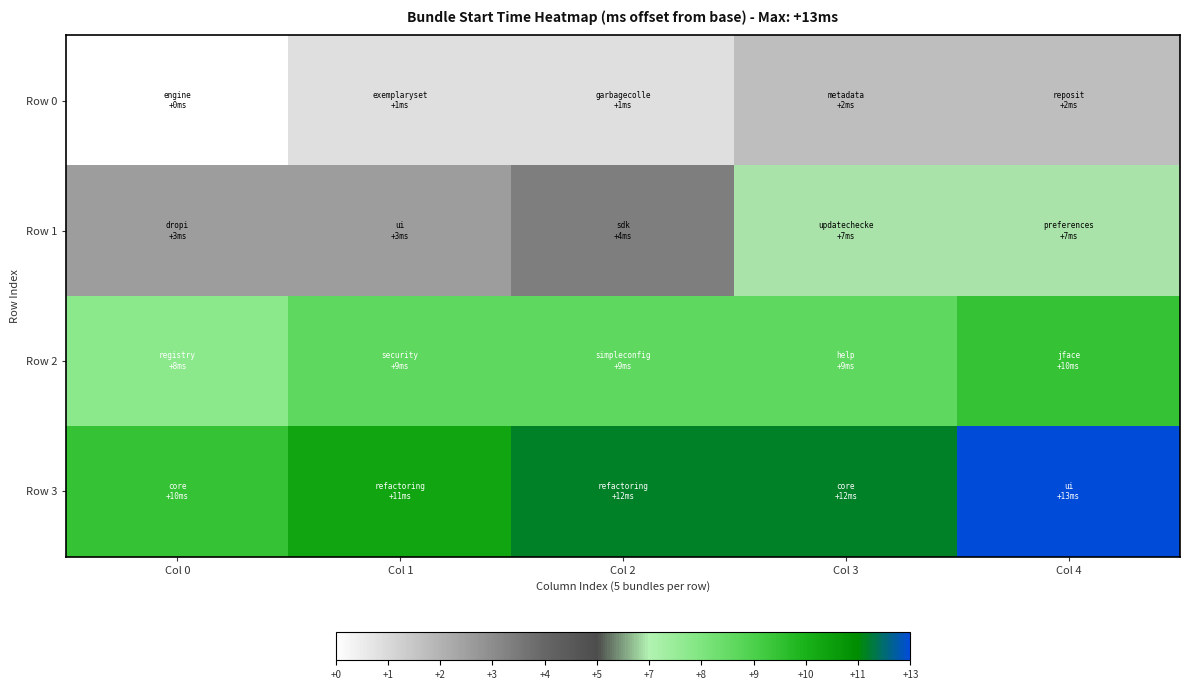

Reading left to right, list all the values displayed in this chart.

Row 0: Col 0=0	Col 1=1	Col 2=1	Col 3=2	Col 4=2
Row 1: Col 0=3	Col 1=3	Col 2=4	Col 3=7	Col 4=7
Row 2: Col 0=8	Col 1=9	Col 2=9	Col 3=9	Col 4=10
Row 3: Col 0=10	Col 1=11	Col 2=12	Col 3=12	Col 4=13